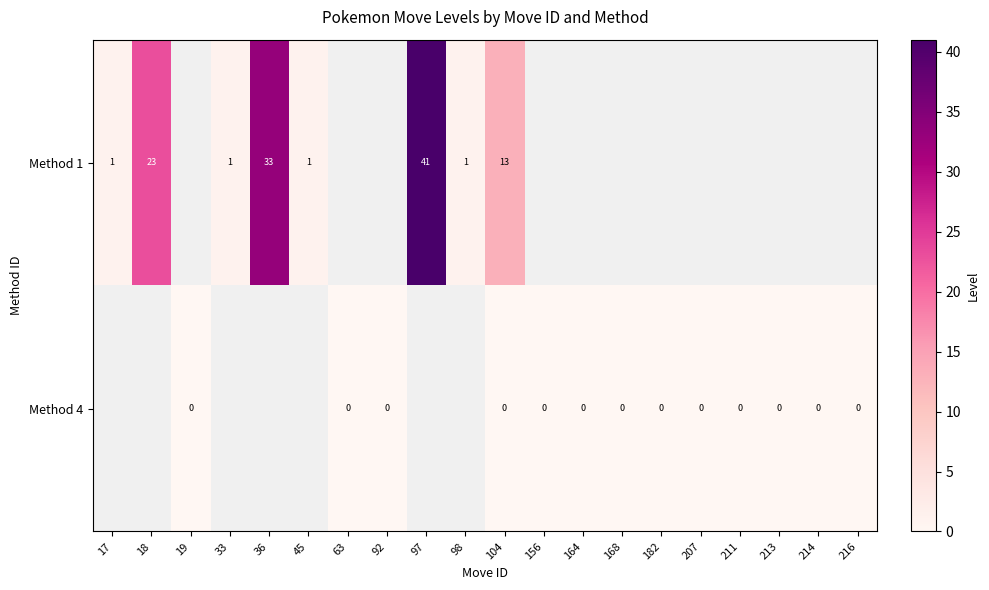

Which series has the largest range (max minus min)?

row_0